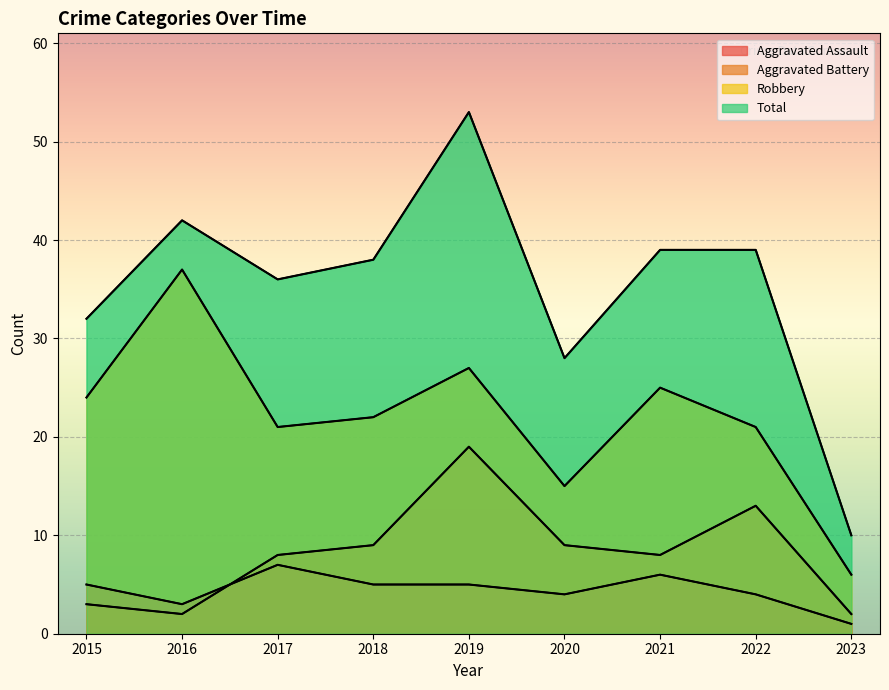

What is the value of the Total point at the 4th from the left?

38